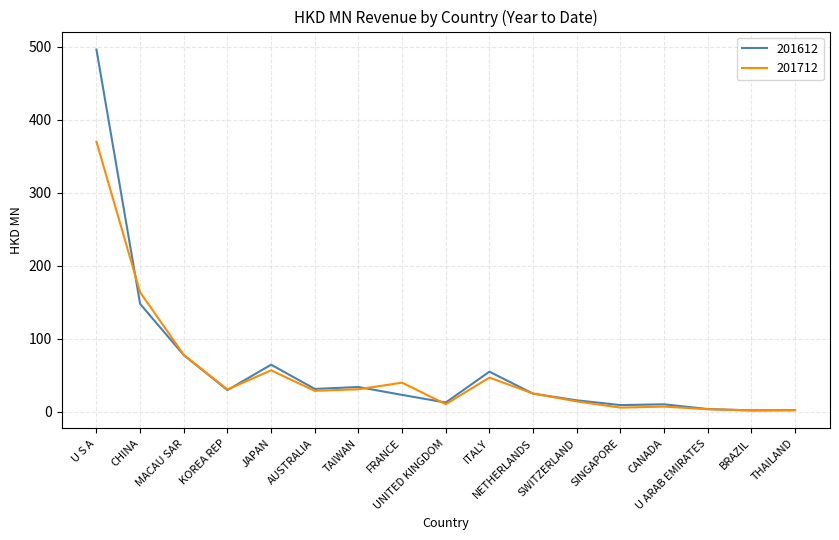

Is it true that 201612 equals 8.5 at TAIWAN?

False